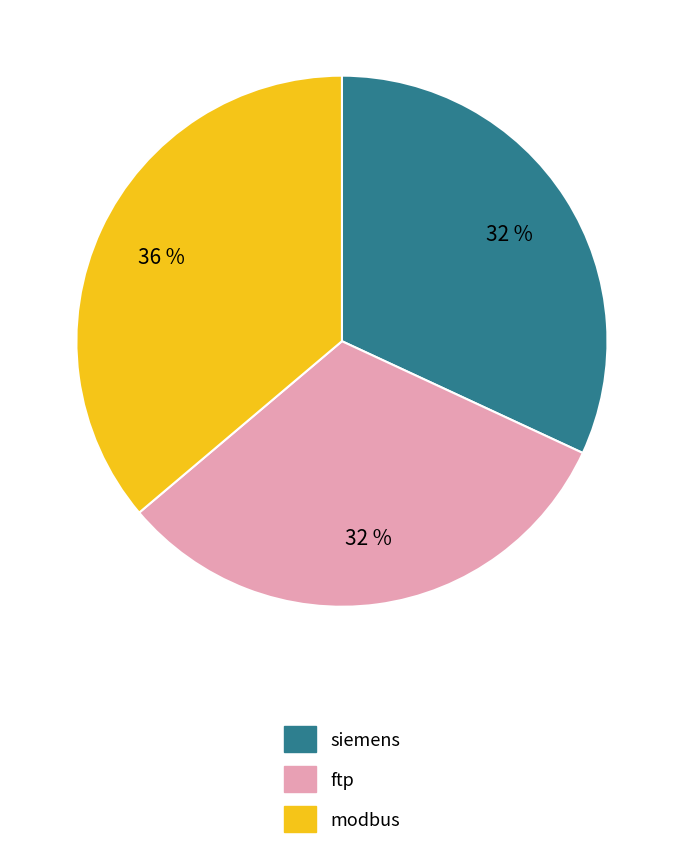

Does ftp represent more than half of the total?

No